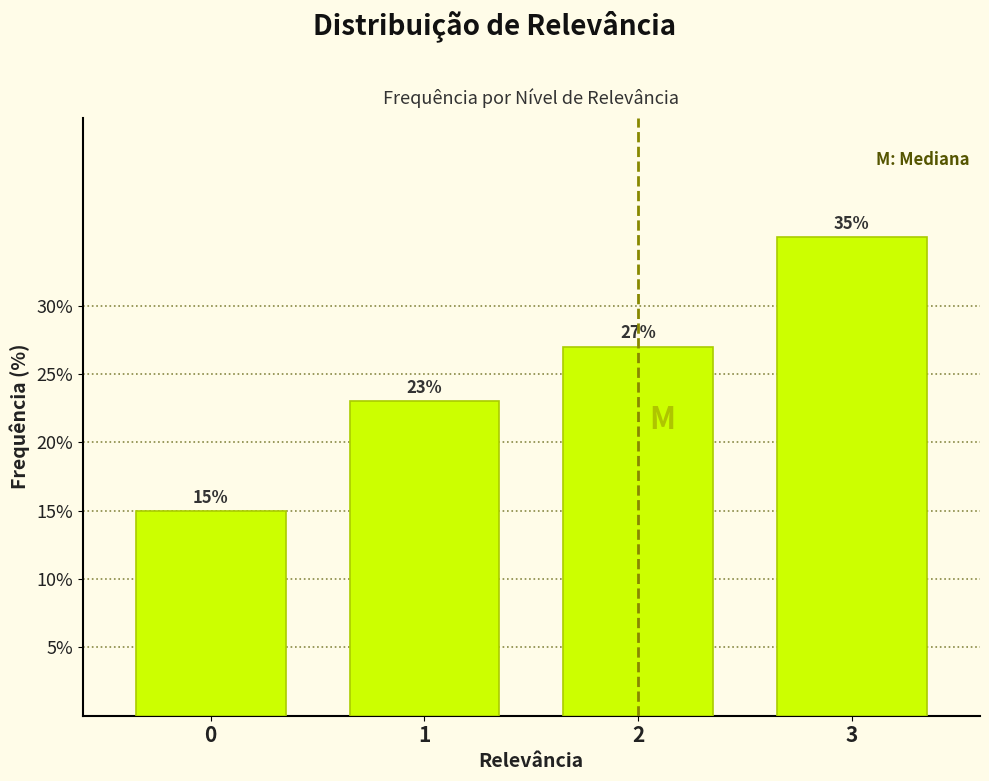

Reading right to left, what are all the values shown in this chart?

3=35	2=27	1=23	0=15